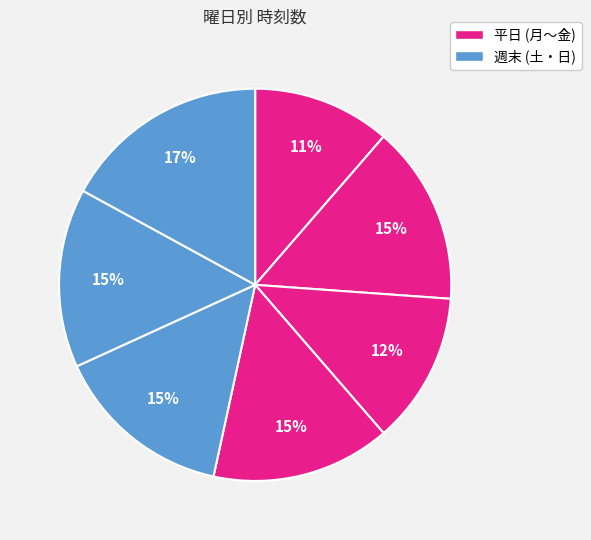

How many slices are in this pie chart?

7